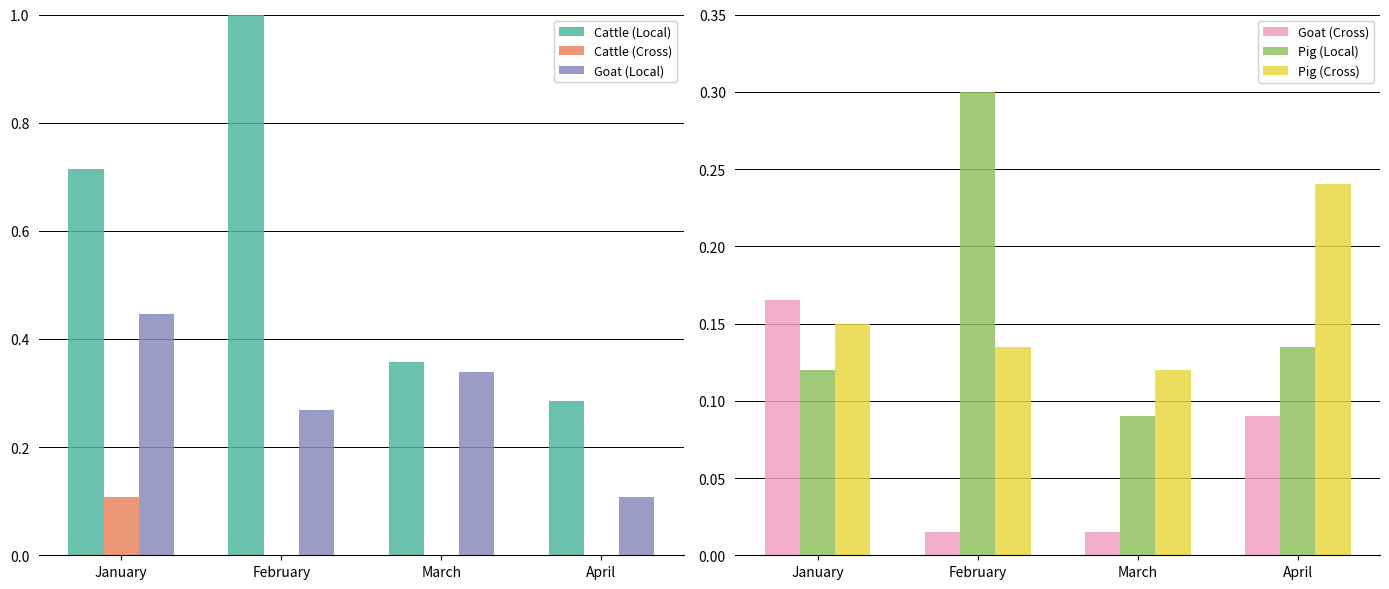

Which category has the highest value across all series?

February